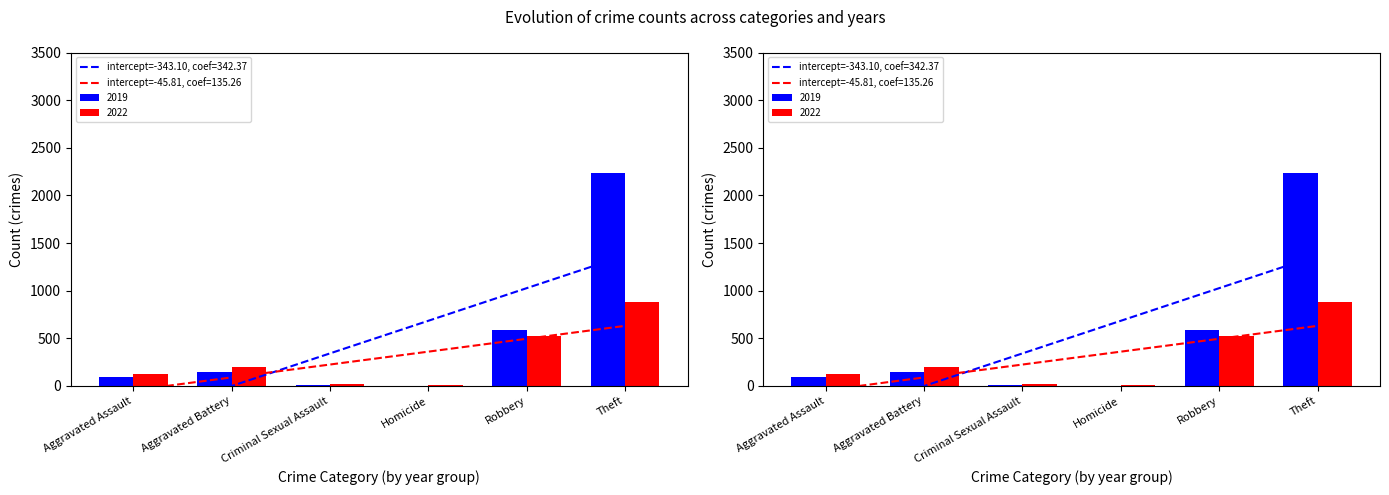

Read the 2019 value at Aggravated Assault, to the nearest 100.

100